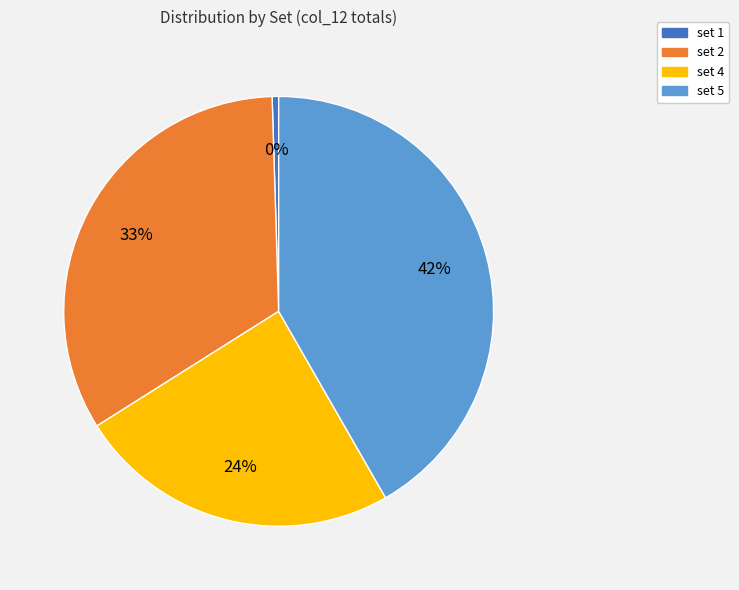

Is it true that set 4 is 24% of the pie?

True